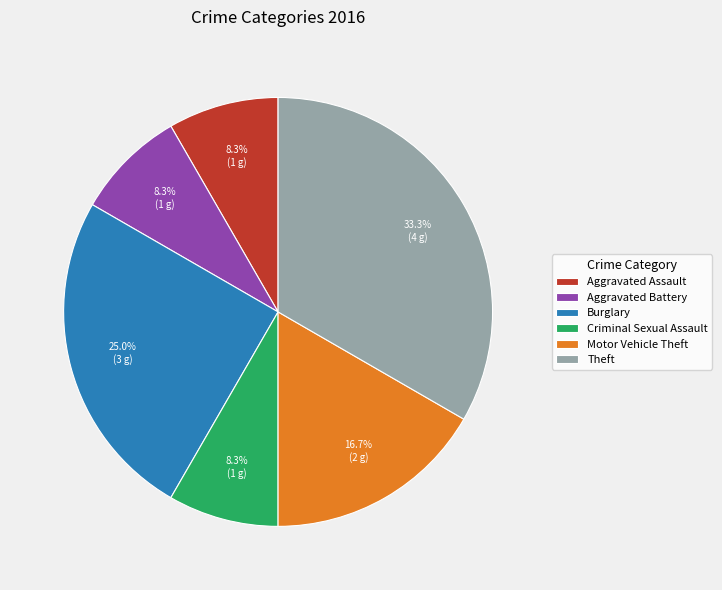

To the nearest percent, what is the average slice percentage?

17%